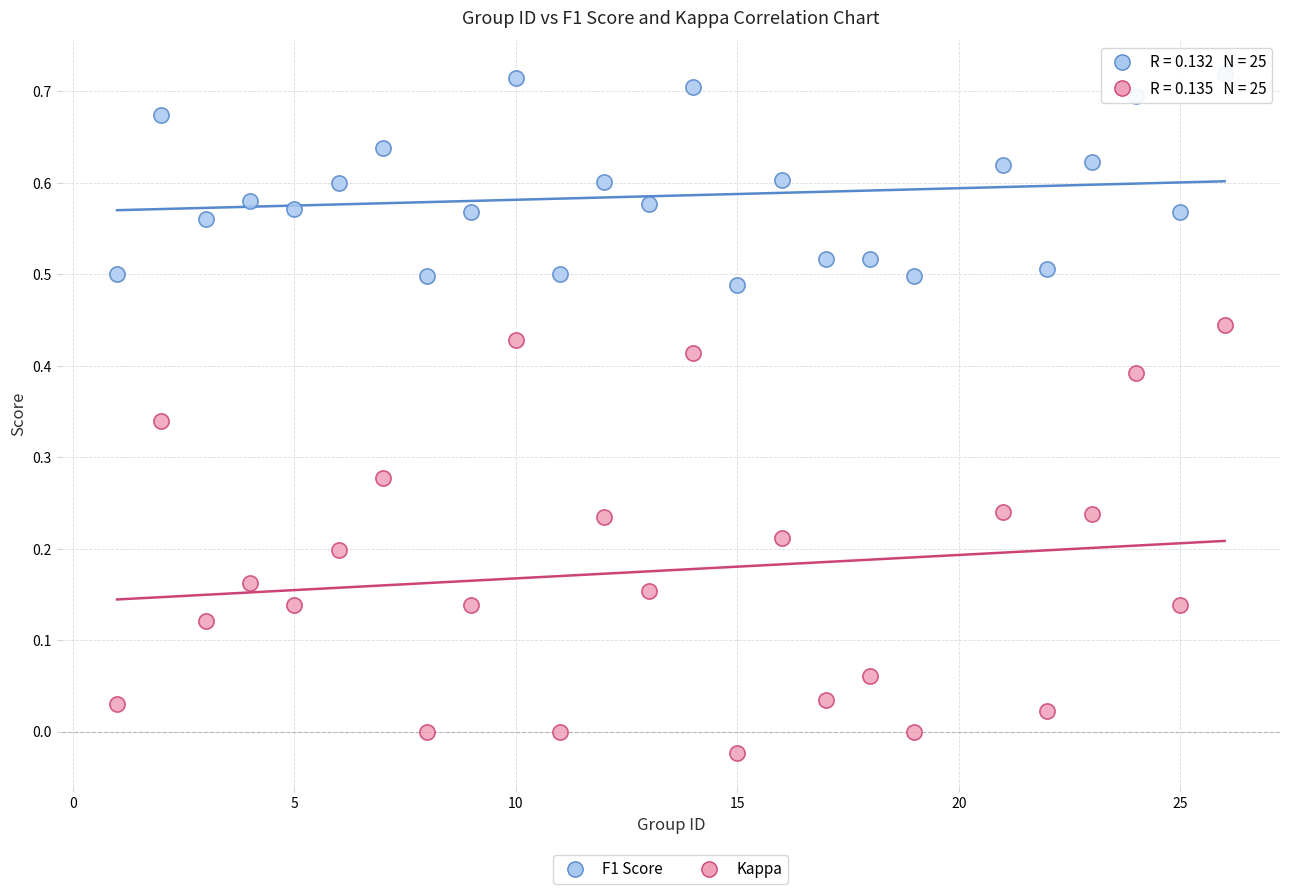

What is the X range (max minus min) for the scatter plot?

25.0